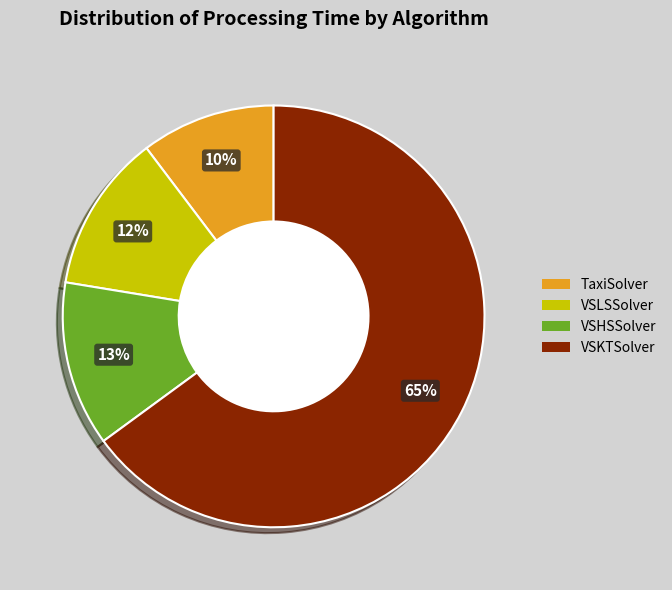

Which has a higher value, VSLSSolver or VSHSSolver?

VSHSSolver